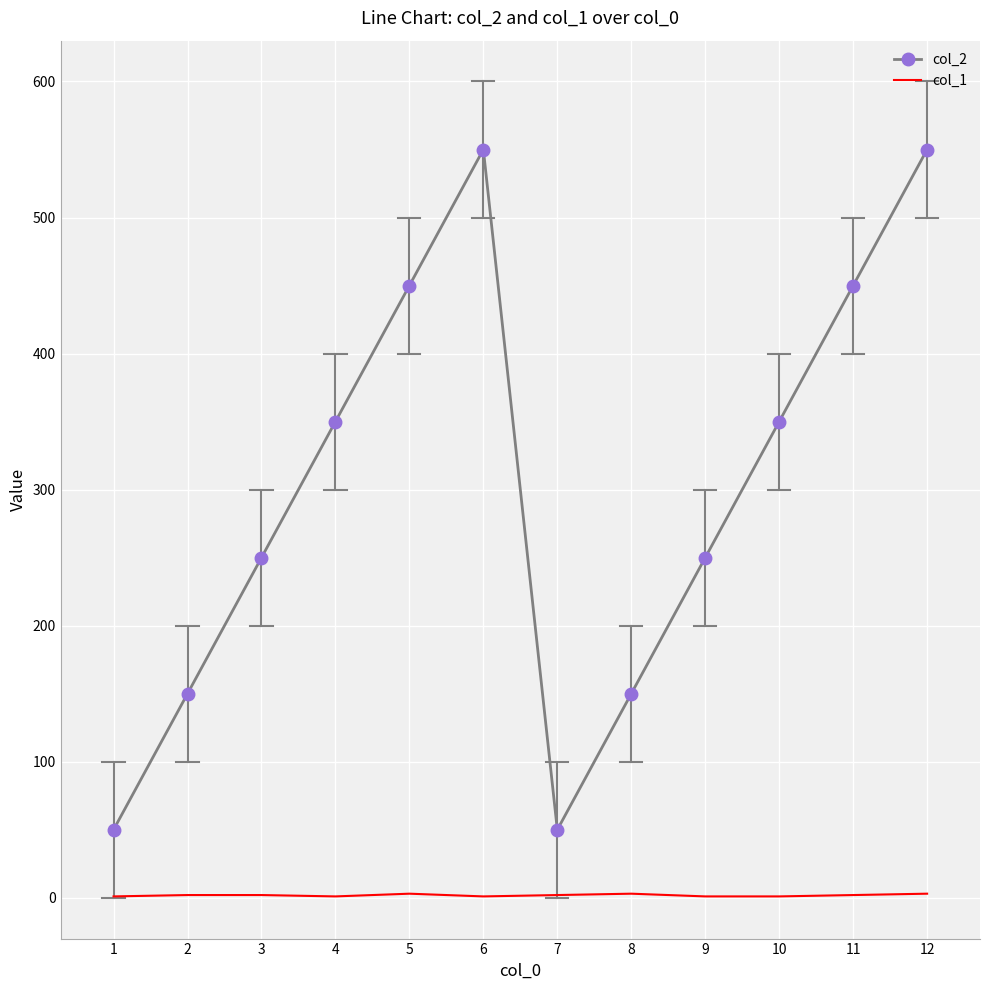

What is the greatest value displayed?

550